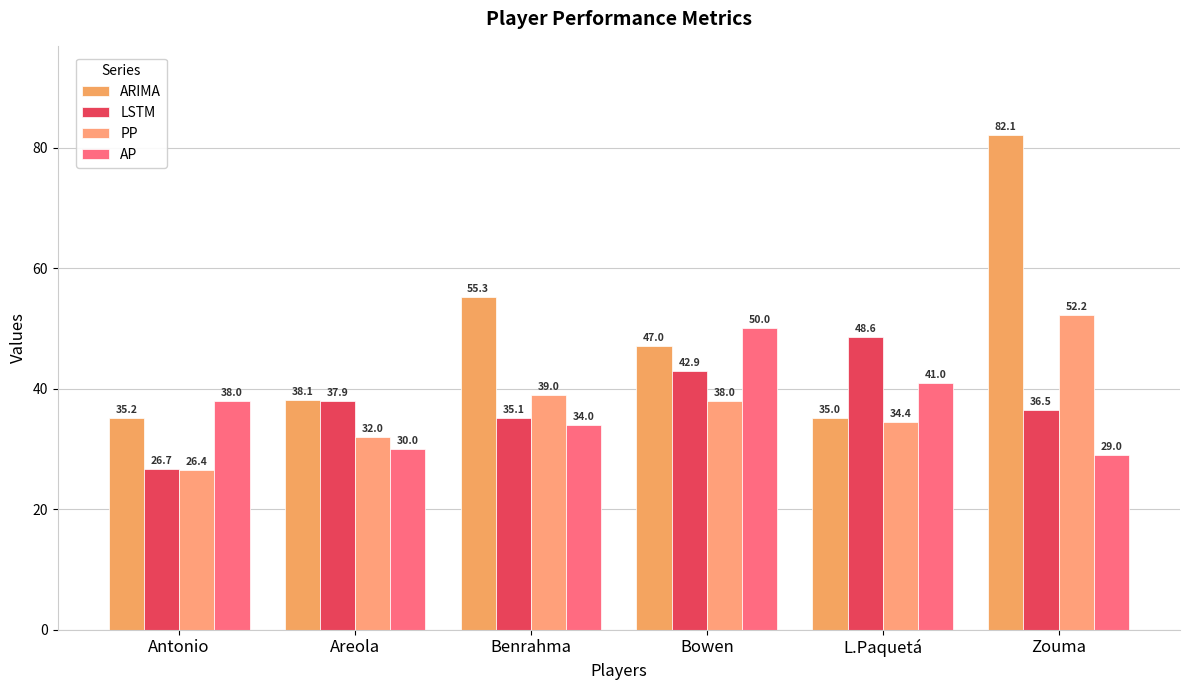

What is the total value across all series at L.Paquetá?

159.1